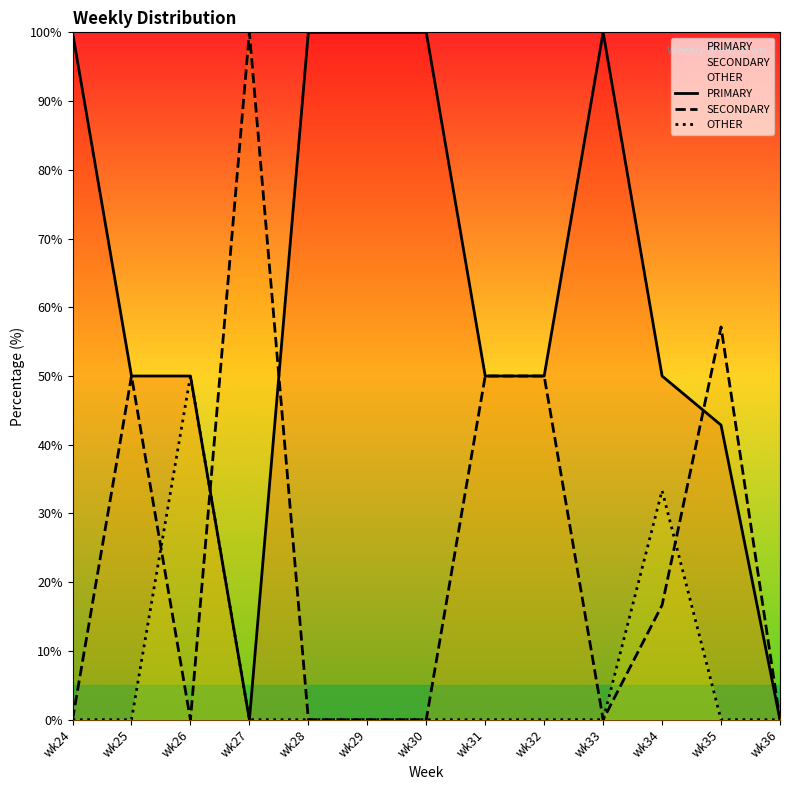

How many series are shown in this chart?

3